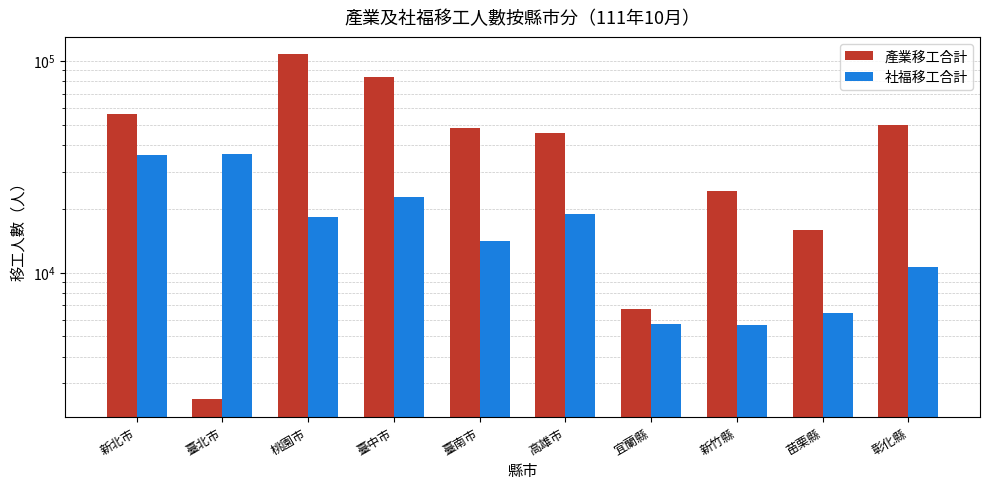

True or false: 產業移工合計 has a value of 107395 at 桃園市.

True